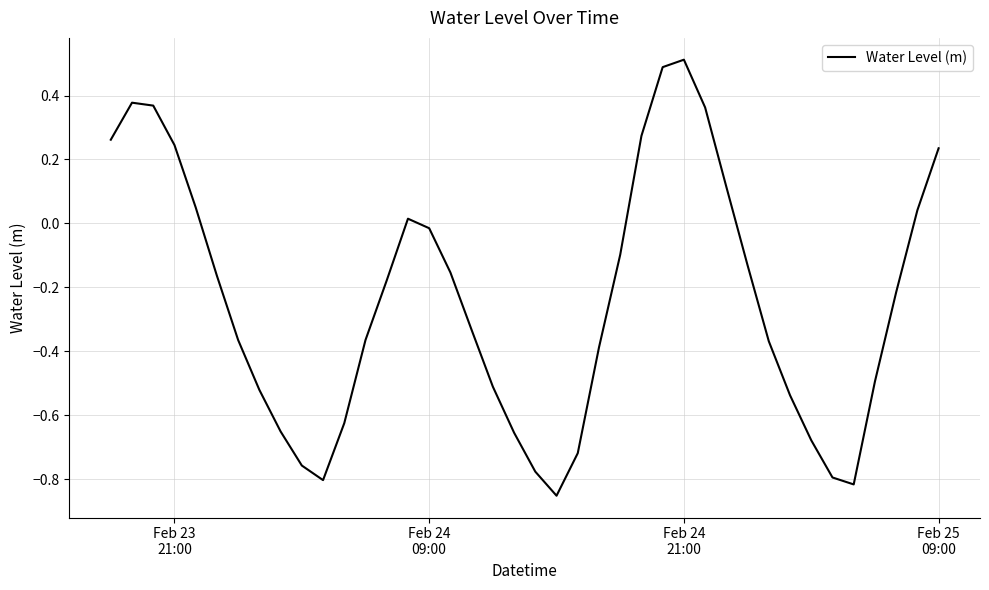

What is the difference between the maximum and minimum values?

1.4